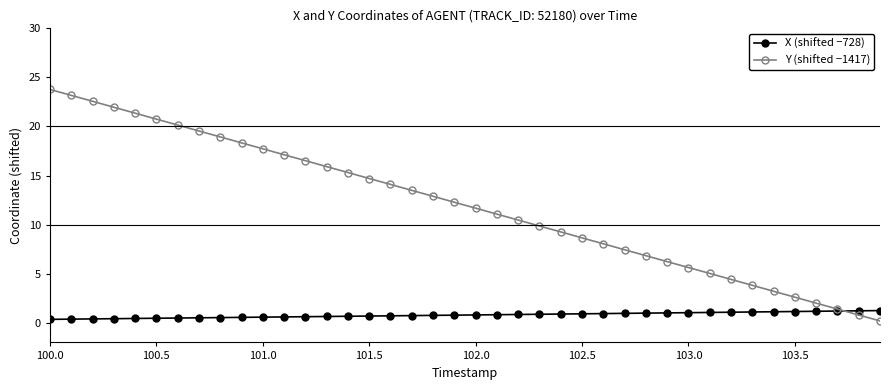

Which series has the widest spread of values?

Y (shifted −1417)